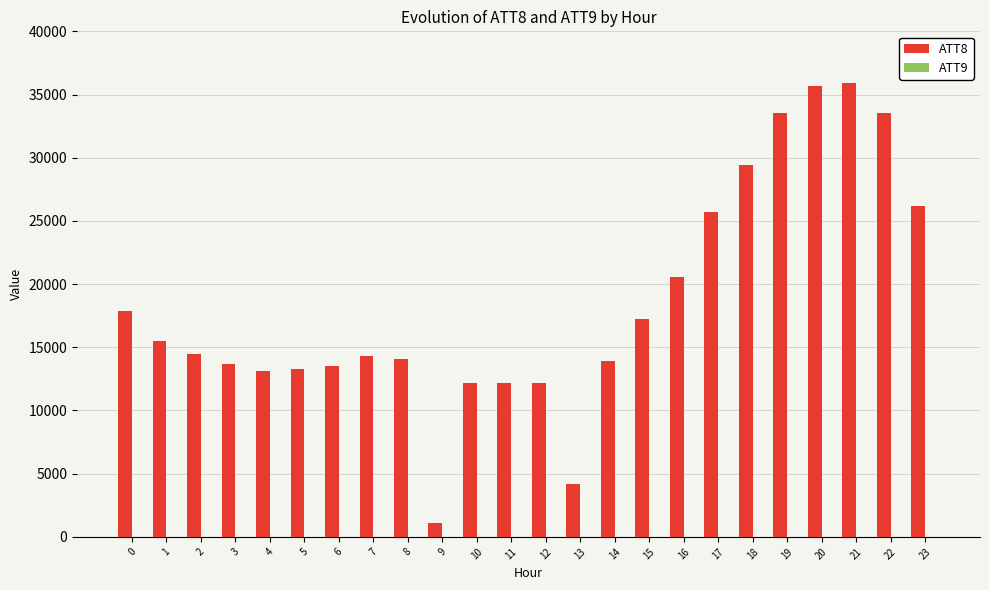

True or false: ATT8 has a value of 44860.7 at 22.

False